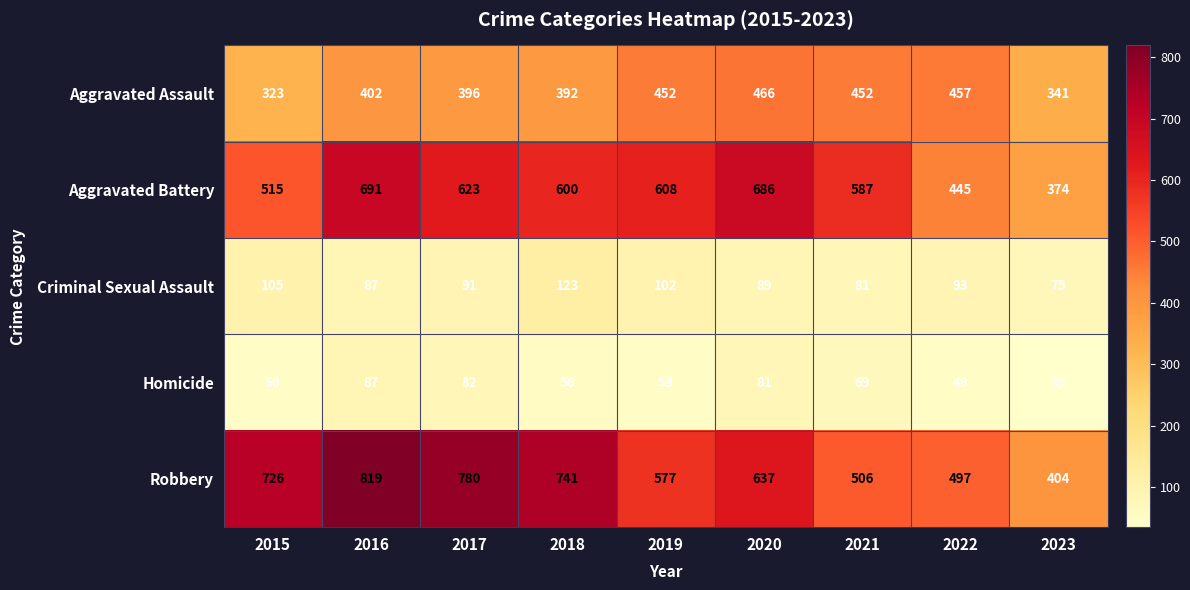

What is the sum of the Aggravated Battery values at 2023 and 2022?

819